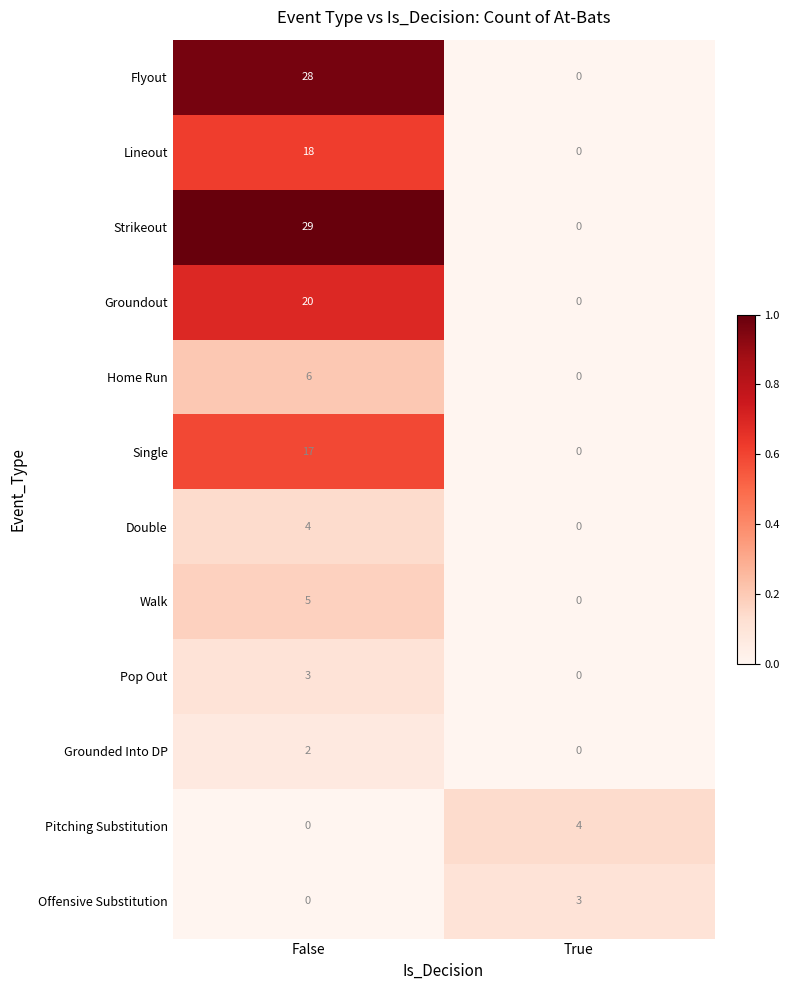

What is the sum of all Single values?

17